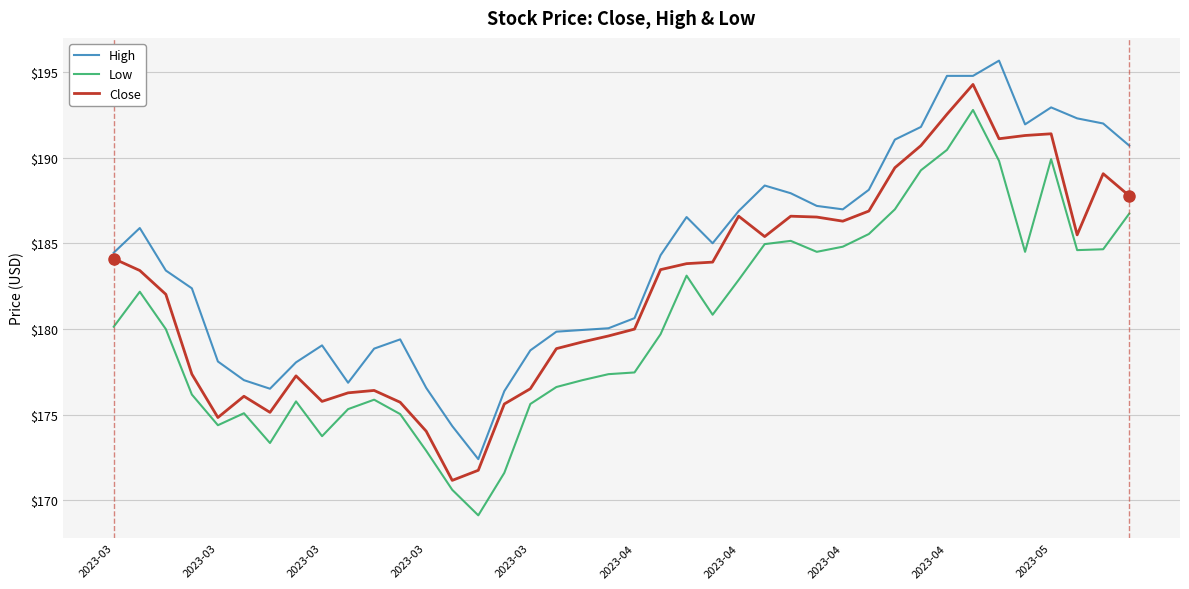

True or false: High and Close cross at least once.

False